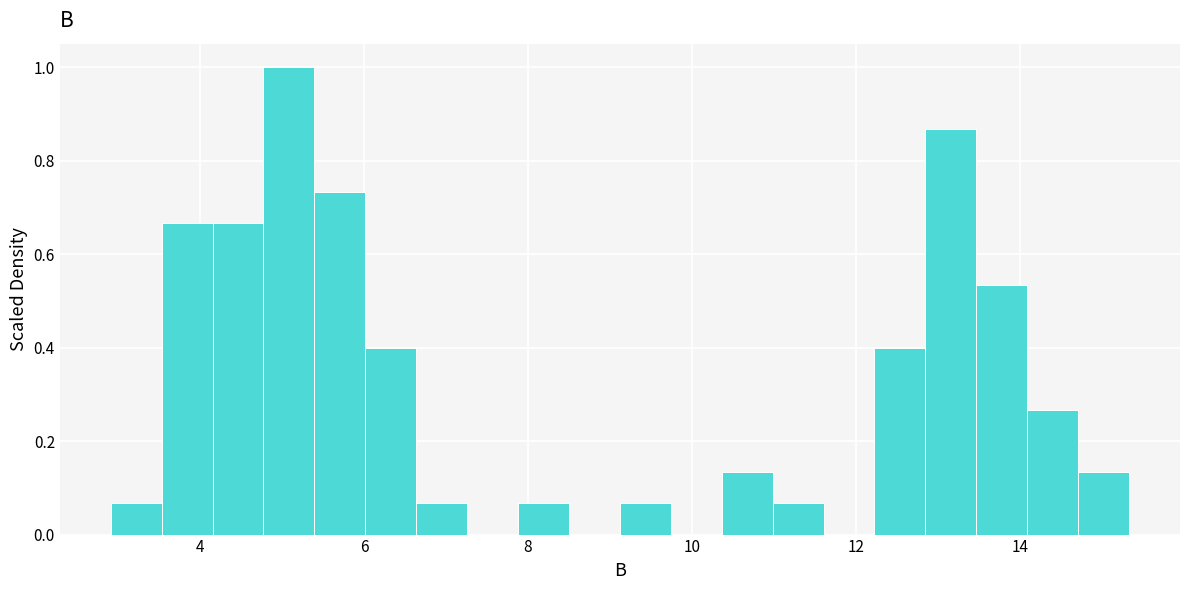

Around what value on the x-axis is the tallest bar? Give the approximate position of its centre, as read against the axis.

5.0